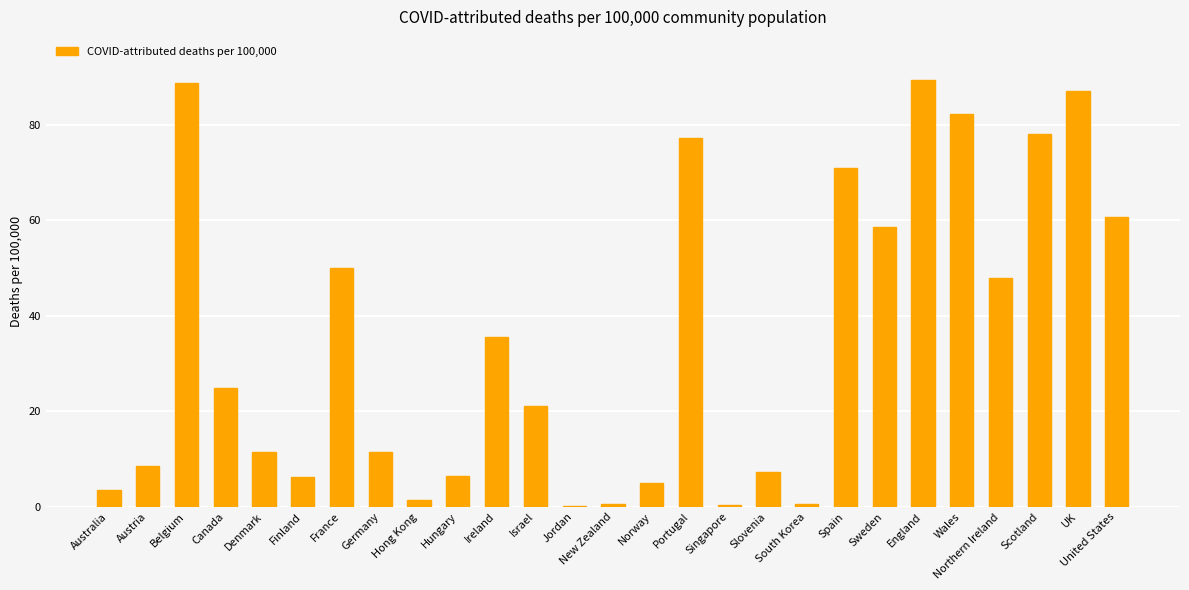

What is the difference between the values at Hungary and Belgium?

82.4